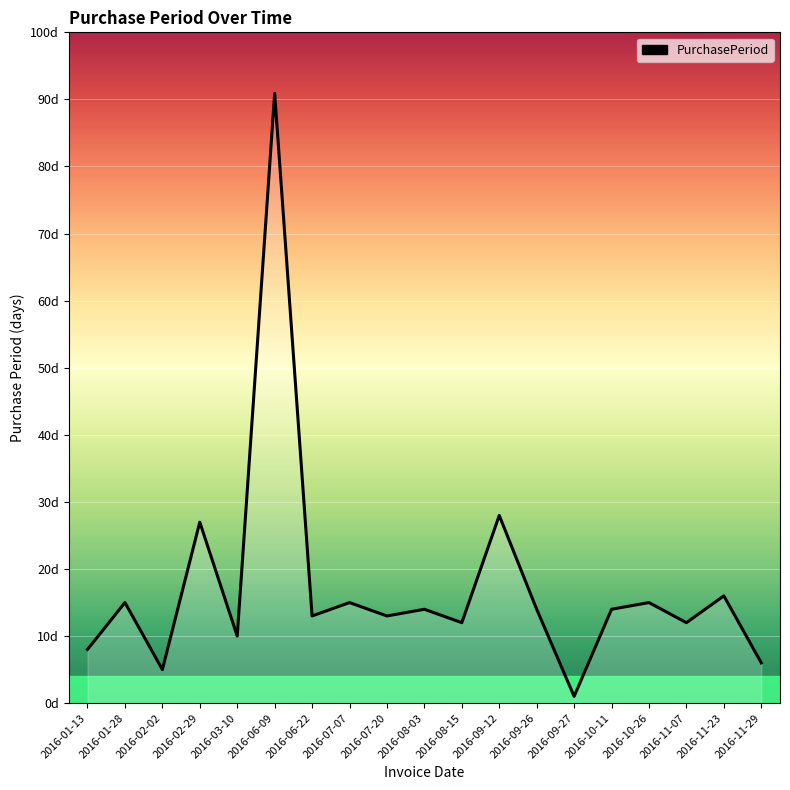

What is the label of the 9th point from the left?

2016-07-20